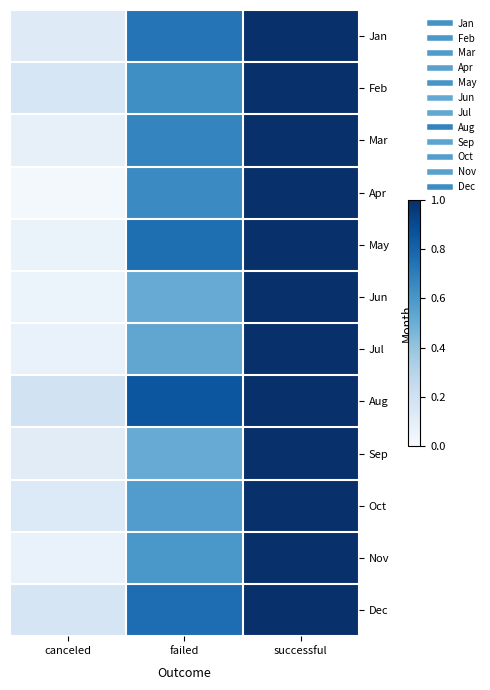

At canceled, list the series in order from smallest to largest.

Apr, Jun, May, Nov, Jul, Mar, Sep, Jan, Oct, Feb, Dec, Aug